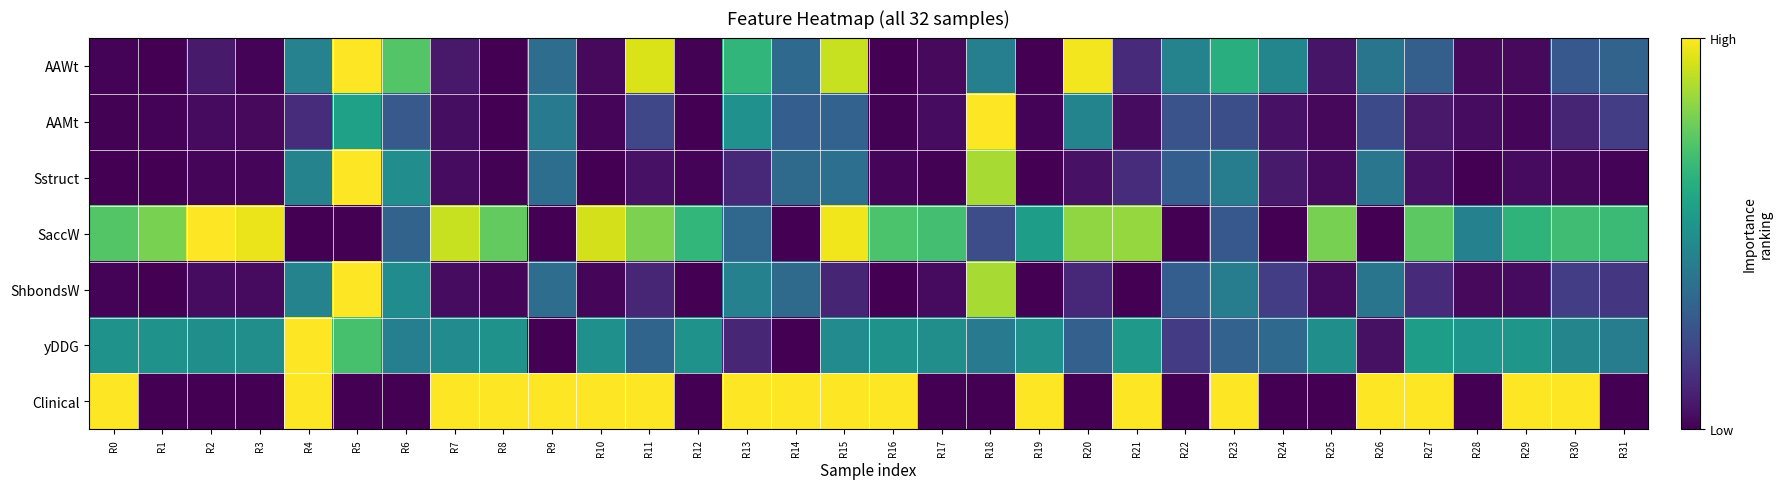

List the series in order of their peak value, highest first.

AAWt, AAMt, Sstruct, SaccW, ShbondsW, yDDG, Clinical